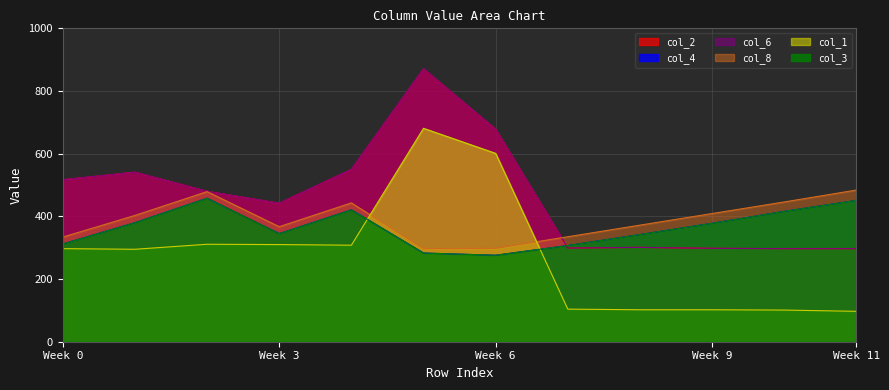

What is the difference between the maximum and minimum values in the col_4 series?

182